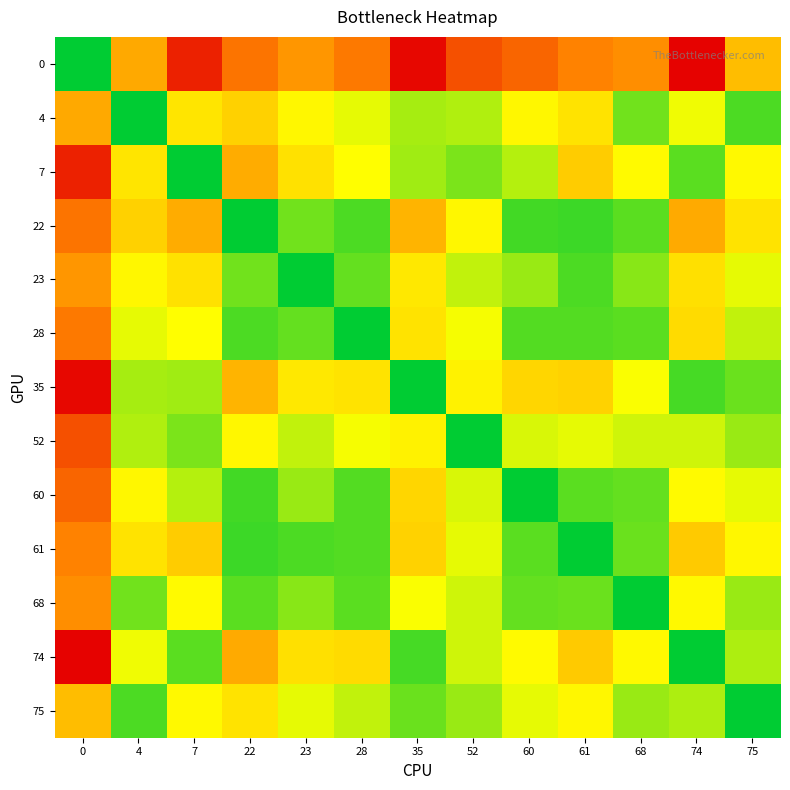

Between 60 and 35, which is larger?

35